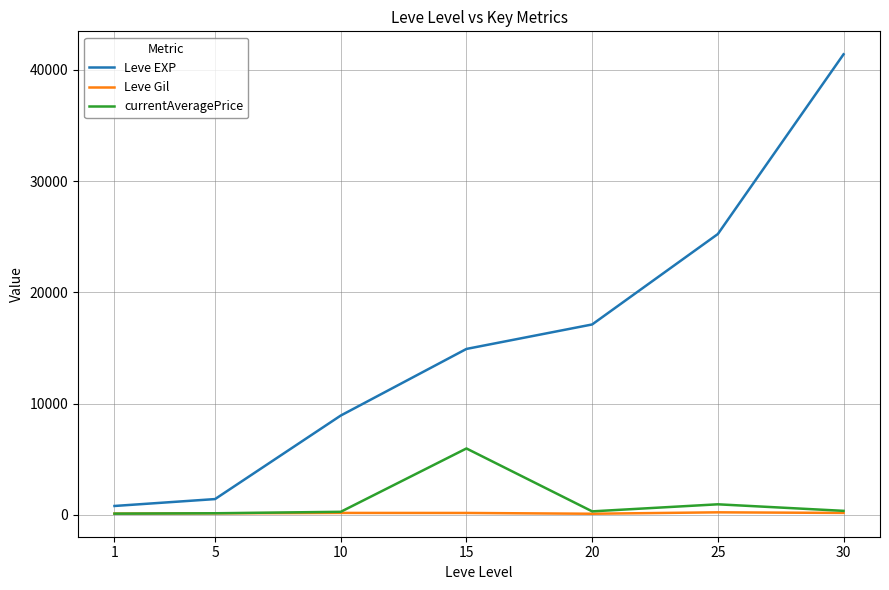

Is it true that Leve EXP equals 21628.0 at 15?

False